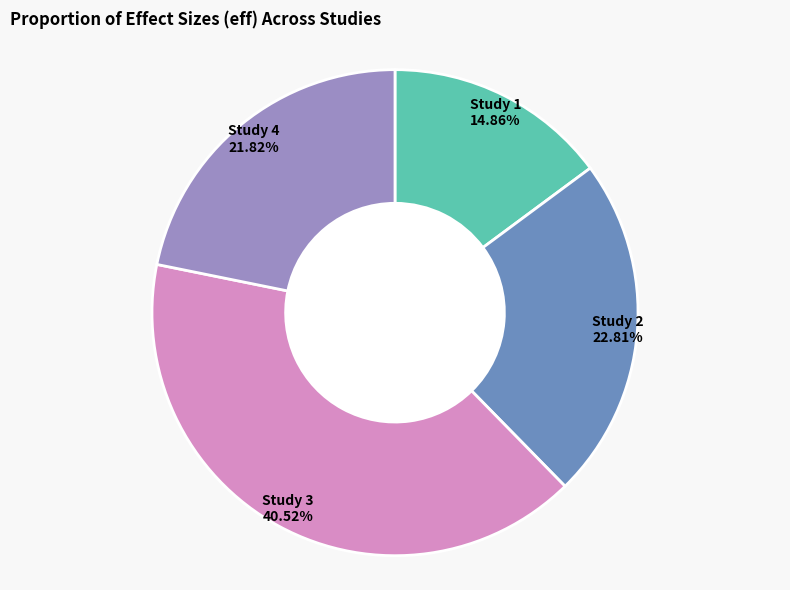

Which slice is the smallest?

Study 1